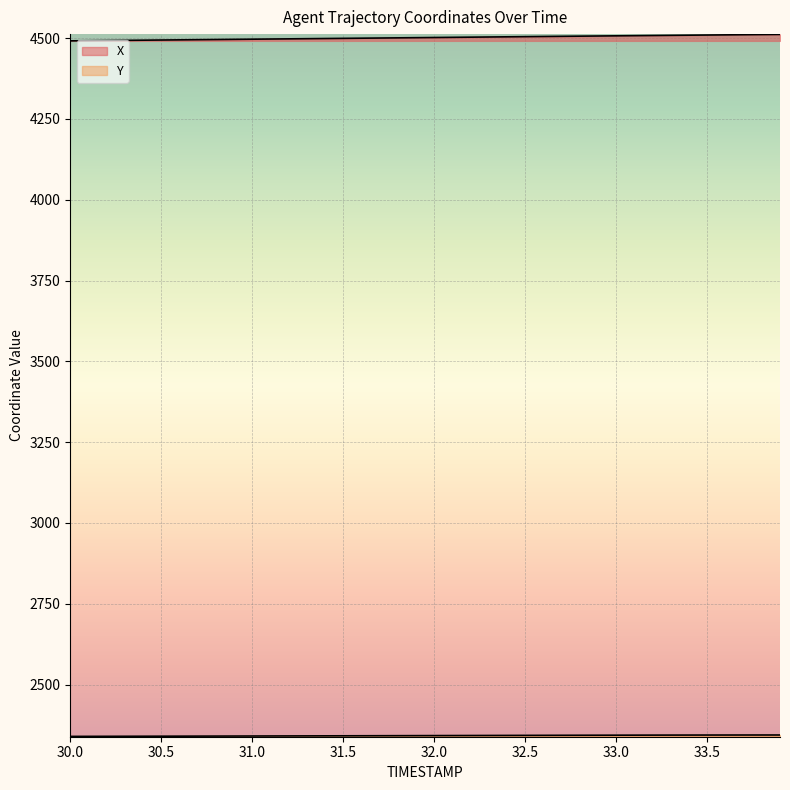

What is the spread (max minus min) of values at 33.2?

2164.0